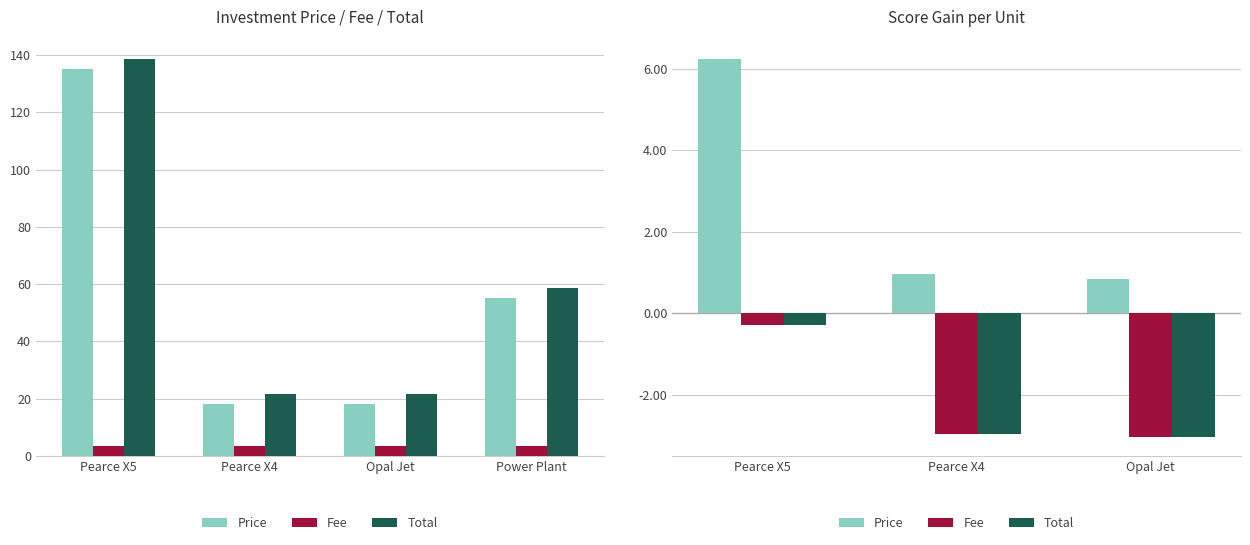

What is the label of the 3rd bar from the left?

Opal Jet